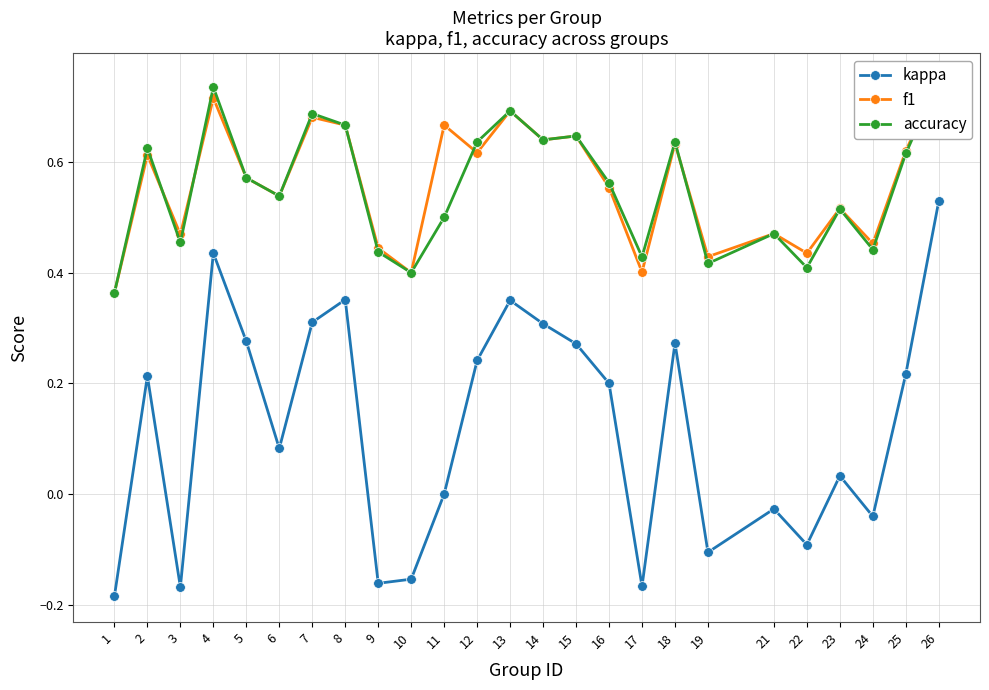

How many data points does each series have?

25